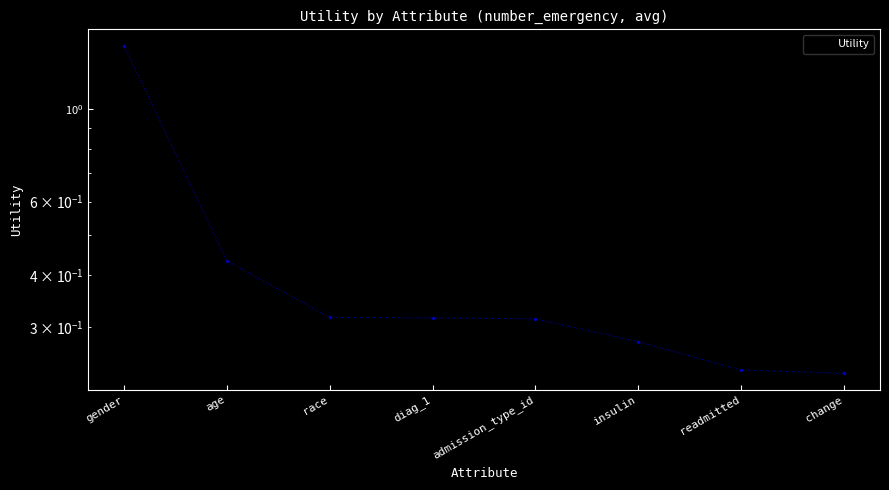

How many lines are shown in the chart?

1